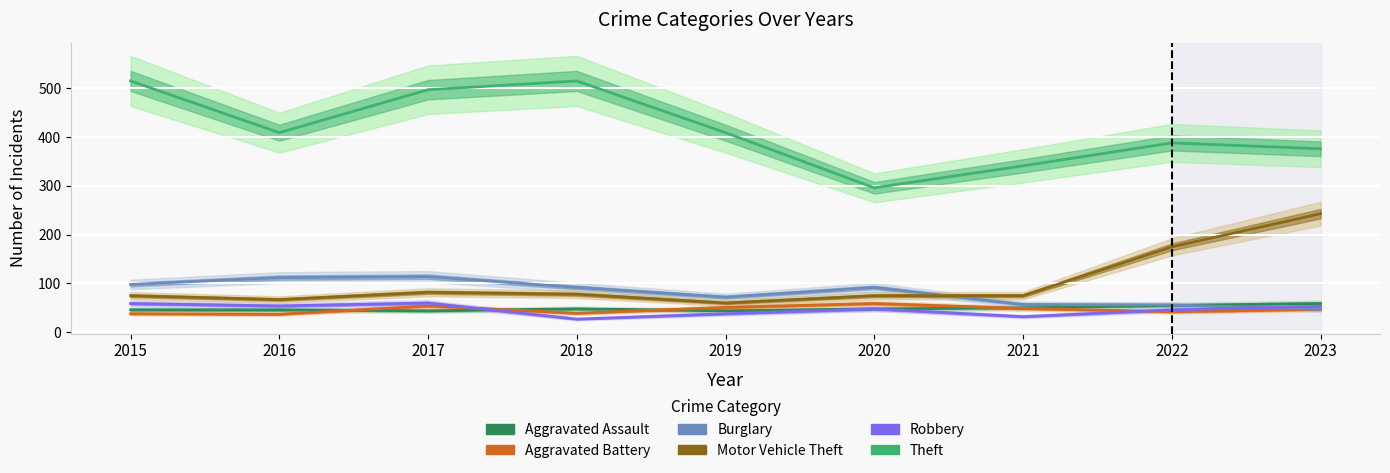

At which category does Motor Vehicle Theft reach its first local peak?

2017